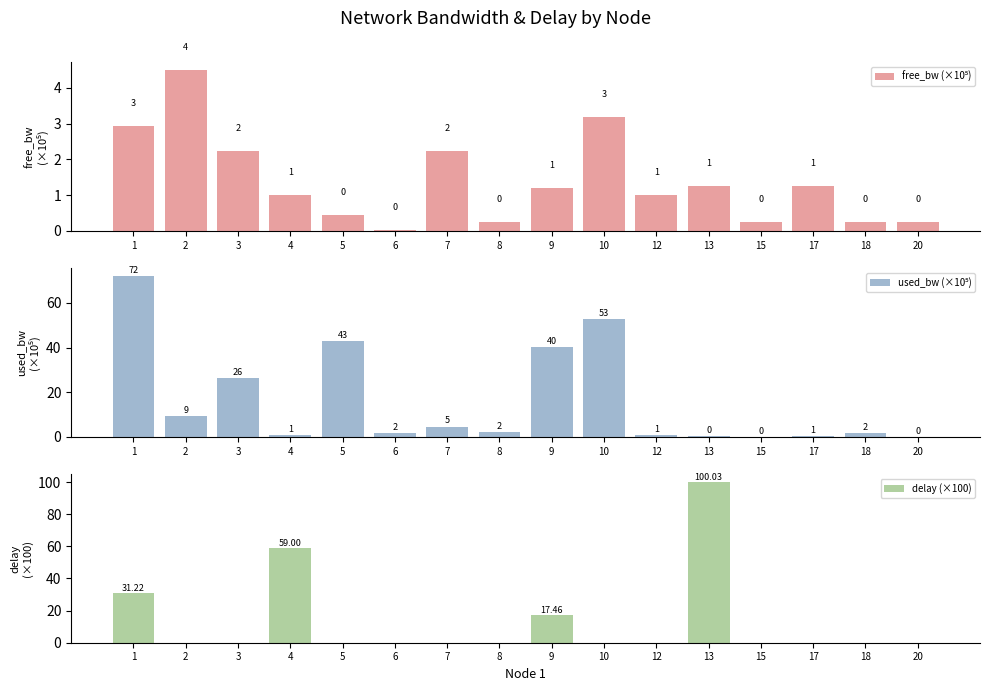

Is it true that used_bw (×10⁵) equals 40.2 at 9?

True